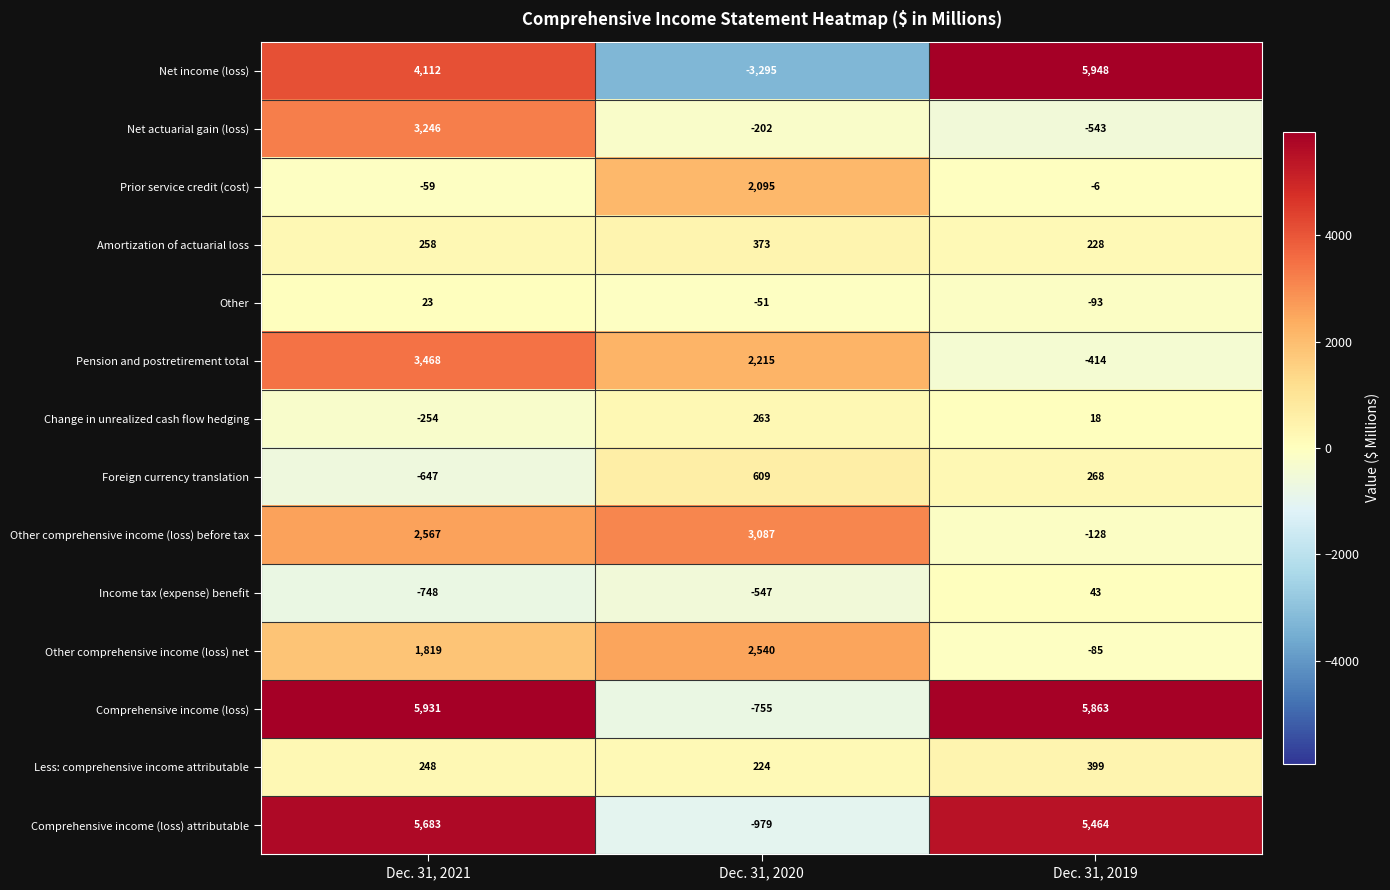

Rank the series by their maximum value, from highest to lowest.

Net income (loss), Comprehensive income (loss), Comprehensive income (loss) attributable, Pension and postretirement total, Net actuarial gain (loss), Other comprehensive income (loss) before tax, Other comprehensive income (loss) net, Prior service credit (cost), Foreign currency translation, Less: comprehensive income attributable, Amortization of actuarial loss, Change in unrealized cash flow hedging, Income tax (expense) benefit, Other